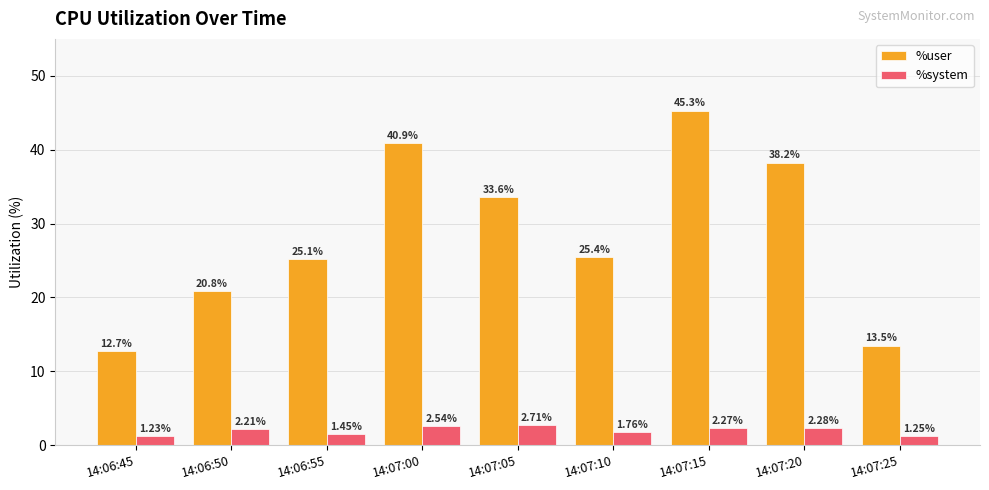

Rank the series by their maximum value, from highest to lowest.

%user, %system